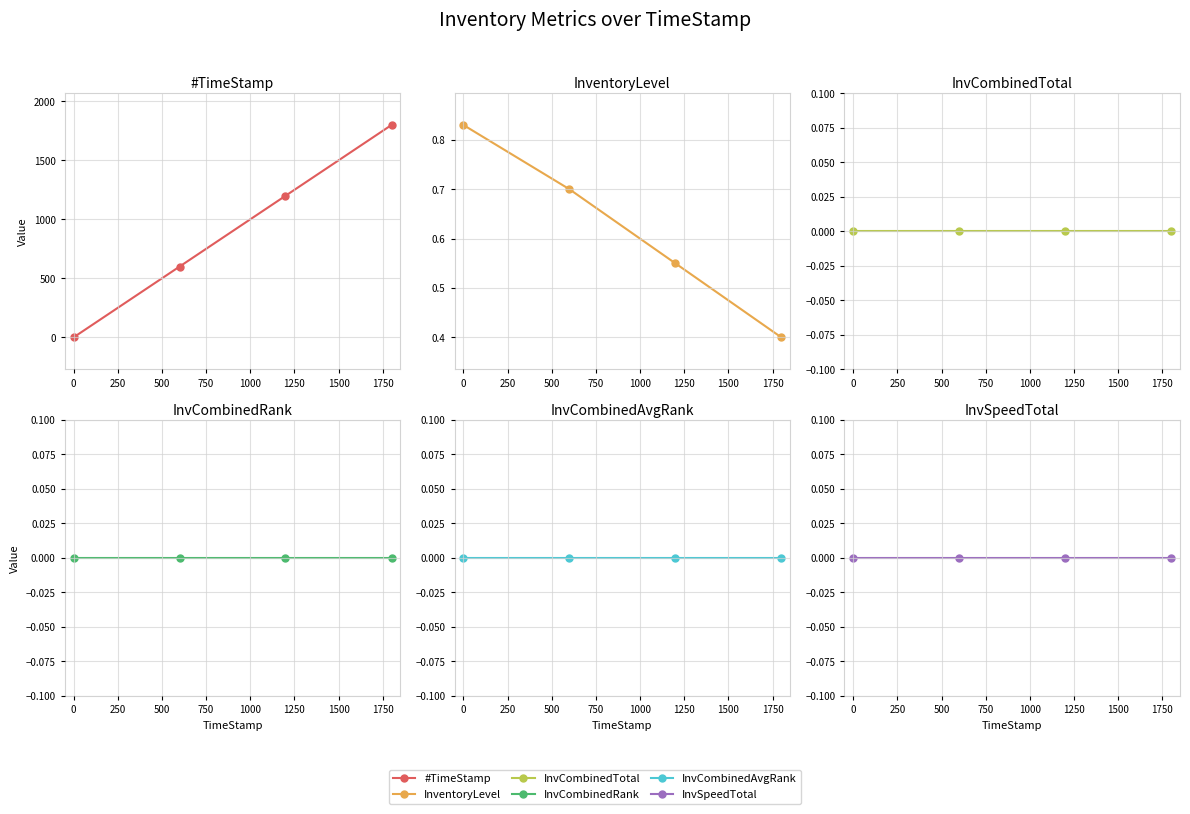

Which series has the largest total across all categories?

#TimeStamp